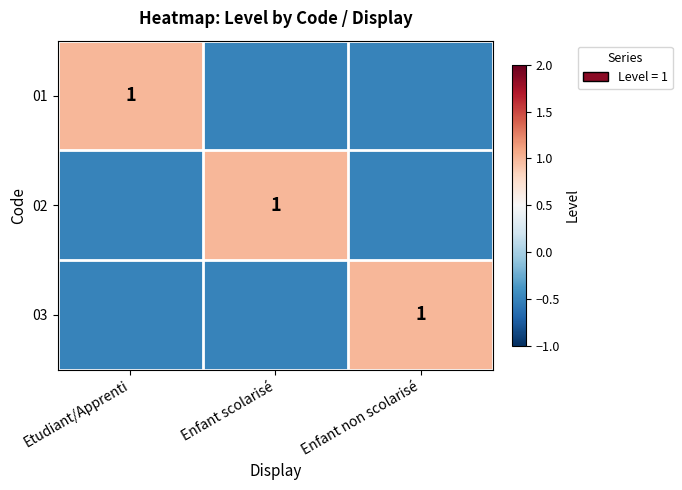

The value of 02 at Enfant scolarisé is 1.0. True or false?

True